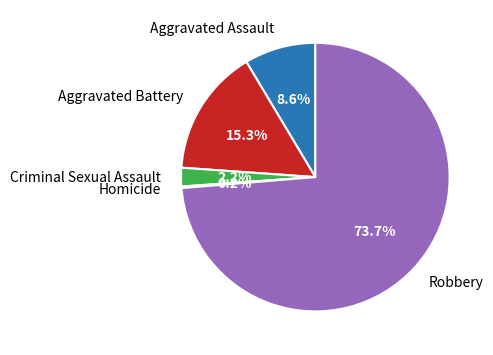

Do Robbery and Criminal Sexual Assault together represent more than half of the pie?

Yes